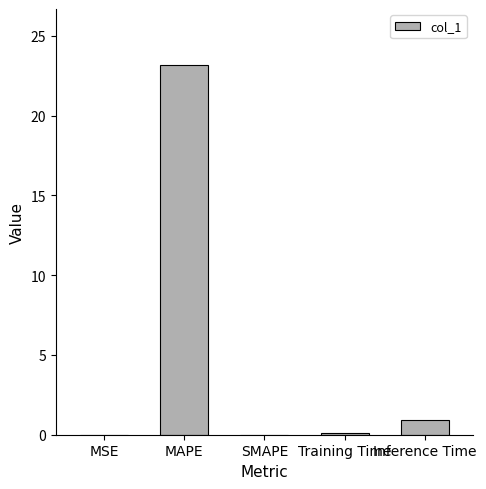

What is the greatest value displayed?

23.2